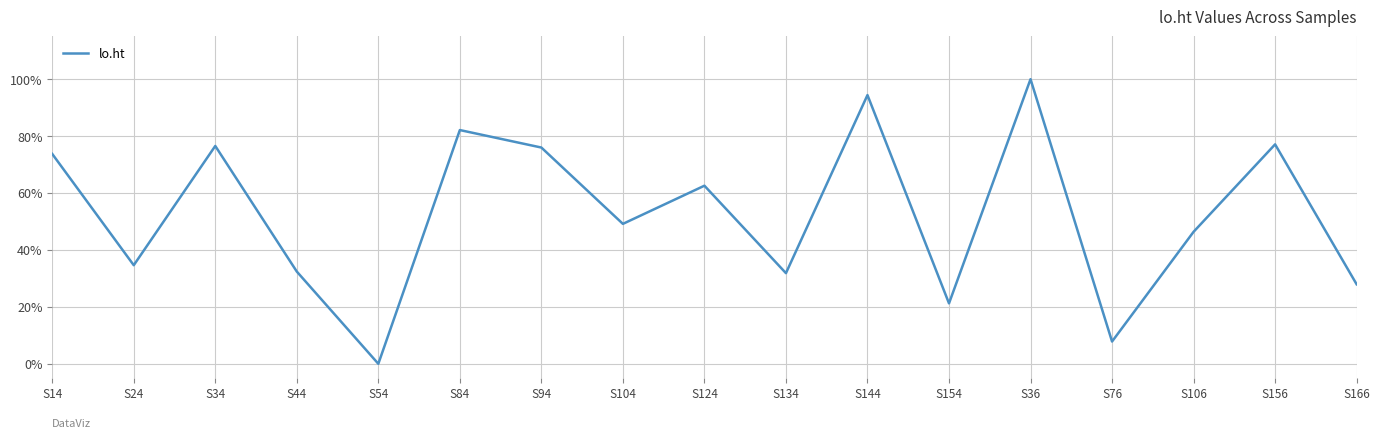

True or false: the data has more than 2 interior local peaks.

True